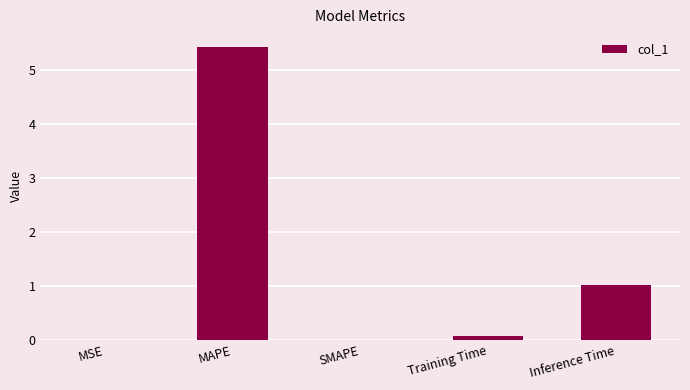

What is the sum of the values at MAPE and Training Time?

5.5